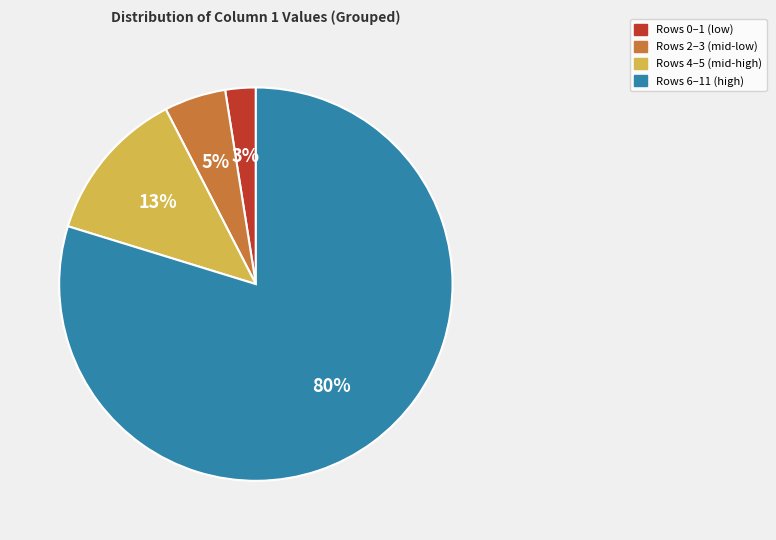

What percentage is the Rows 4–5 (mid-high) slice, to the nearest percent?

13%